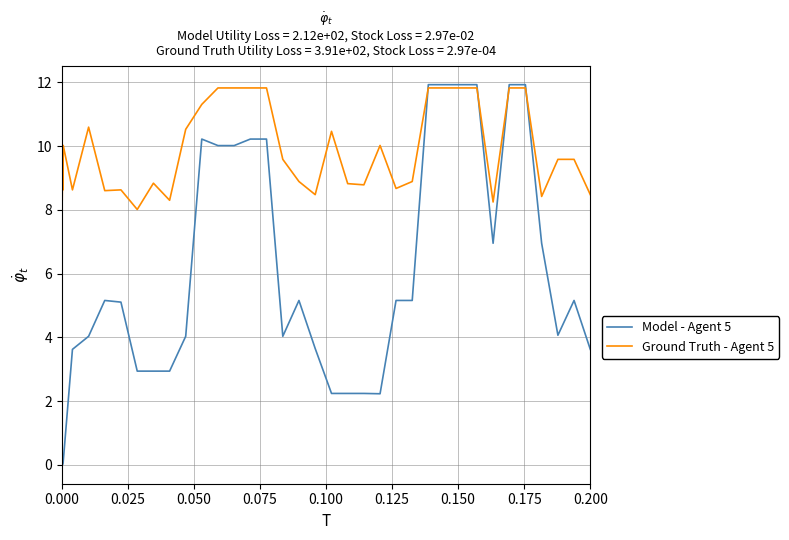

What is the lowest value of the Ground Truth - Agent 5 series?

8.0